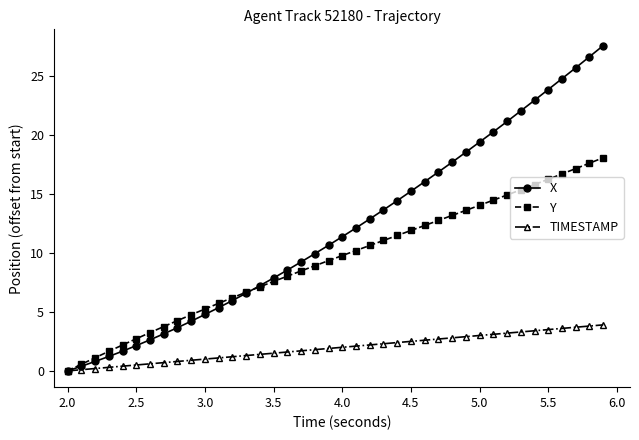

Which series has the largest total across all categories?

X